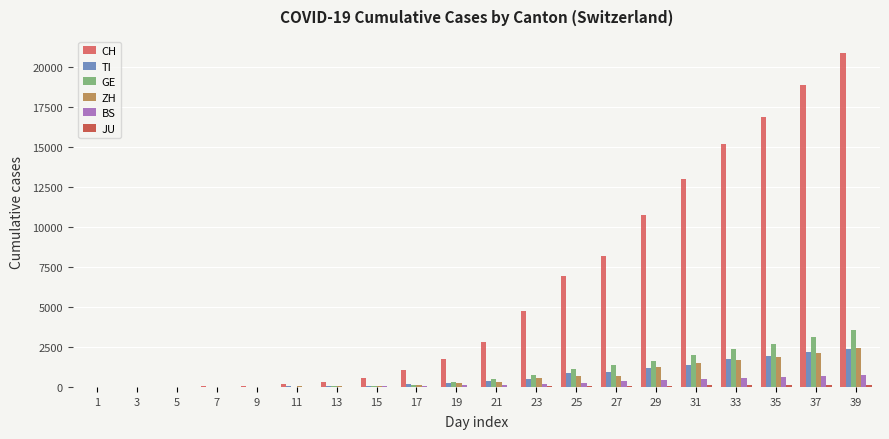

Which series changed the most between 1 and 19?

CH